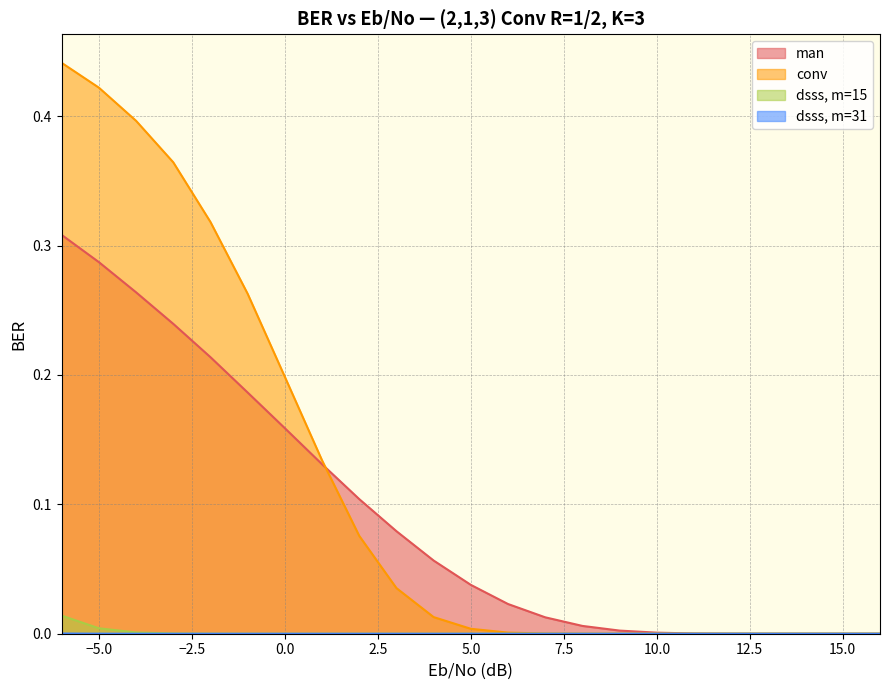

How many lines are shown in the chart?

4